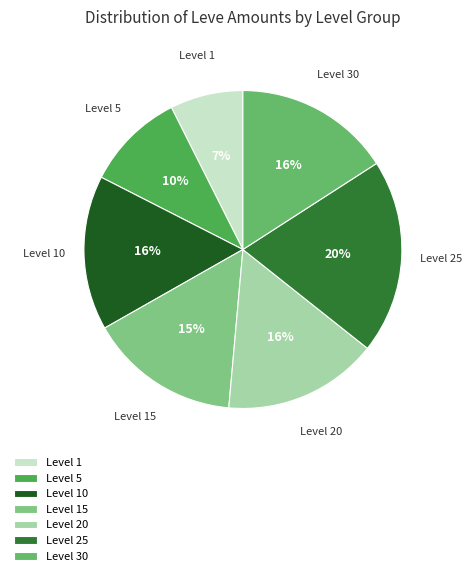

Does any single category account for the majority?

No